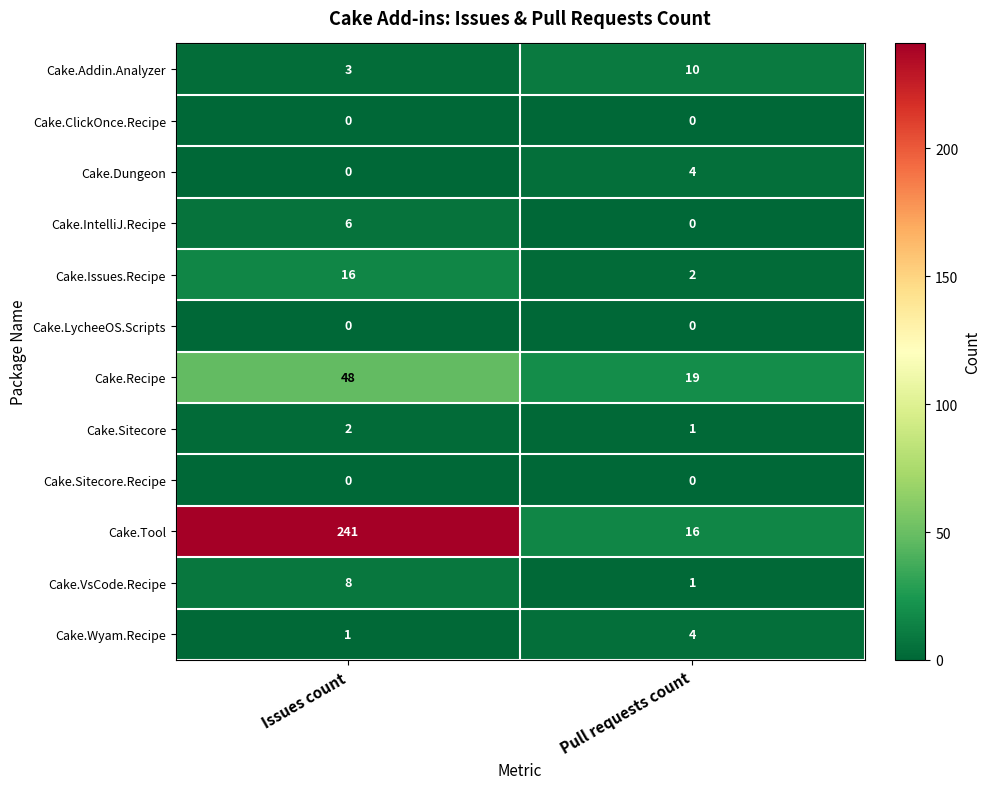

Where is Cake.VsCode.Recipe nearest to the value 4?

Pull requests count